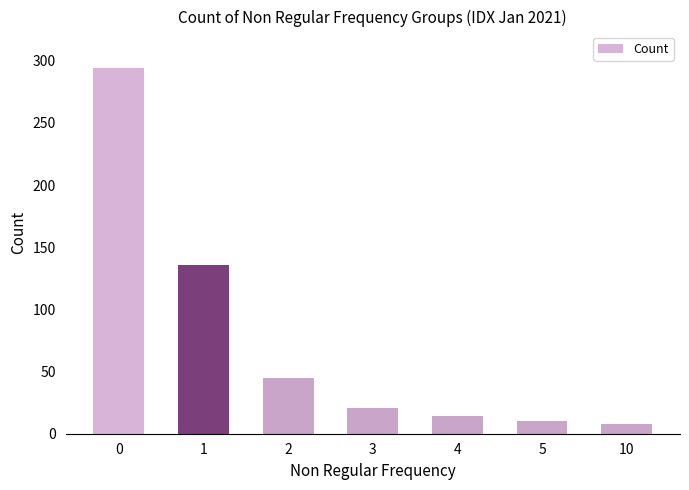

What is the sum of the values at 5 and 10?

18